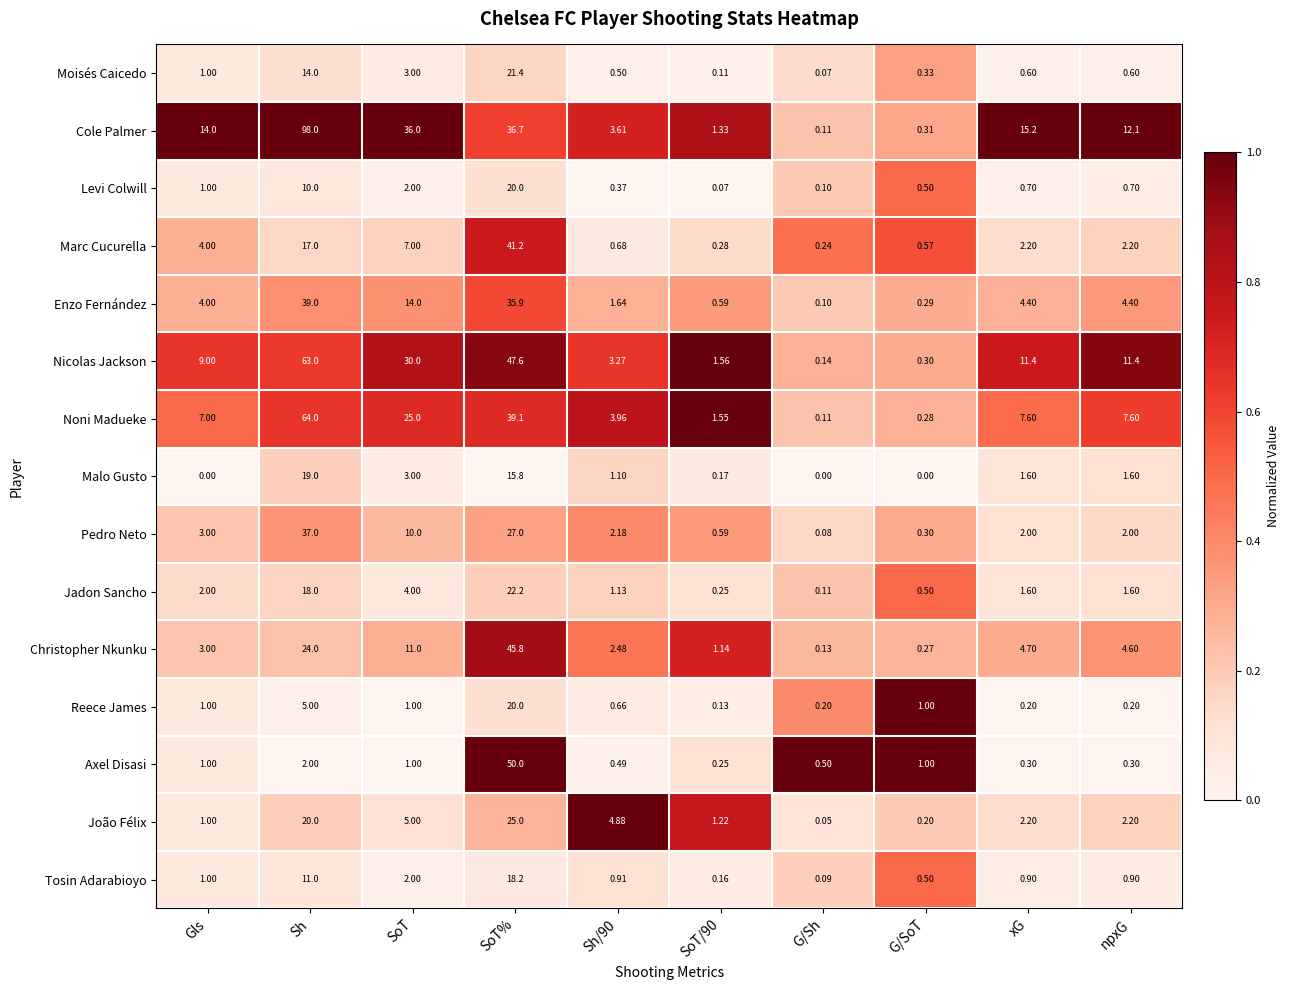

Rank the series at Sh from highest to lowest value.

Cole Palmer, Noni Madueke, Nicolas Jackson, Enzo Fernández, Pedro Neto, Christopher Nkunku, João Félix, Malo Gusto, Jadon Sancho, Marc Cucurella, Moisés Caicedo, Tosin Adarabioyo, Levi Colwill, Reece James, Axel Disasi